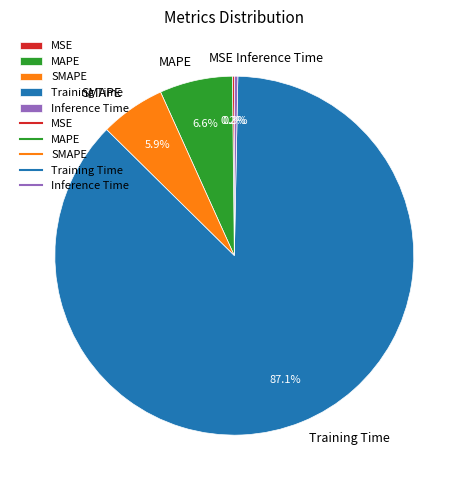

The Training Time slice represents 87% of the pie. True or false?

True